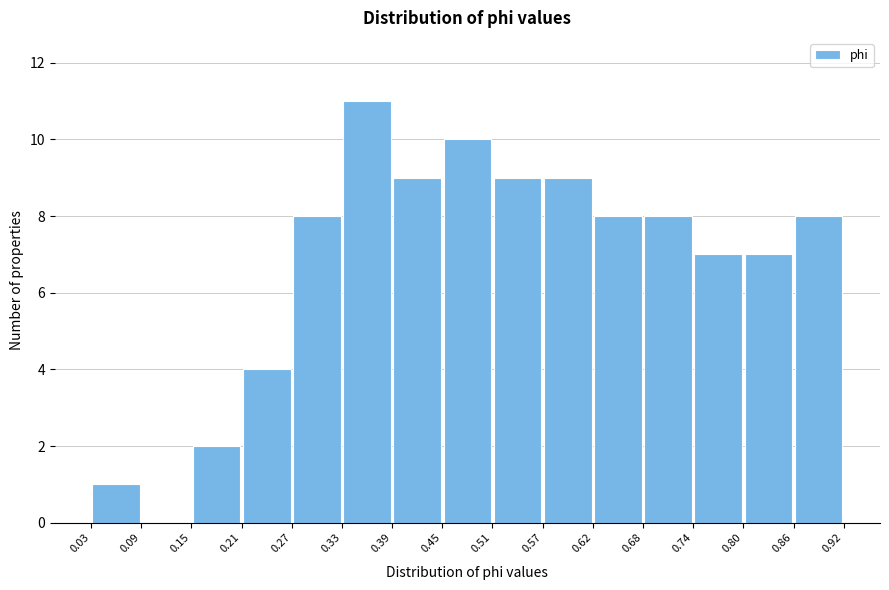

Reading left to right, list every bar in this chart as the range it spans on the x-axis followed by its height. The values are not printed on the chart, so give them approximately, as read against the axis.

0.03 to 0.09: 1
0.09 to 0.15: 0
0.15 to 0.21: 2
0.21 to 0.27: 4
0.27 to 0.33: 8
0.33 to 0.39: 11
0.39 to 0.45: 9
0.45 to 0.51: 10
0.51 to 0.57: 9
0.57 to 0.62: 9
0.62 to 0.68: 8
0.68 to 0.74: 8
0.74 to 0.80: 7
0.80 to 0.86: 7
0.86 to 0.92: 8